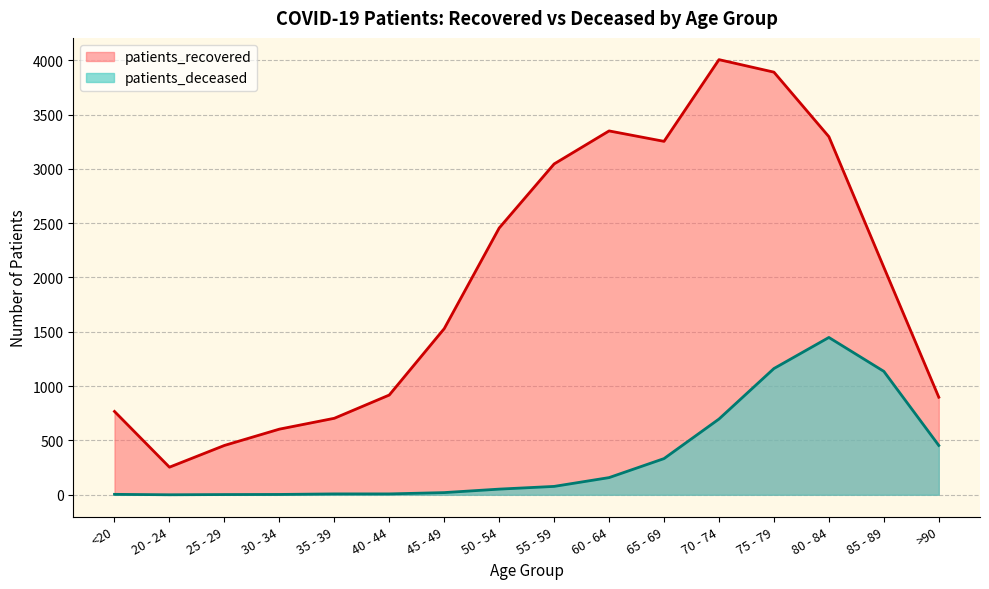

What is the label of the 14th point from the left?

80 - 84